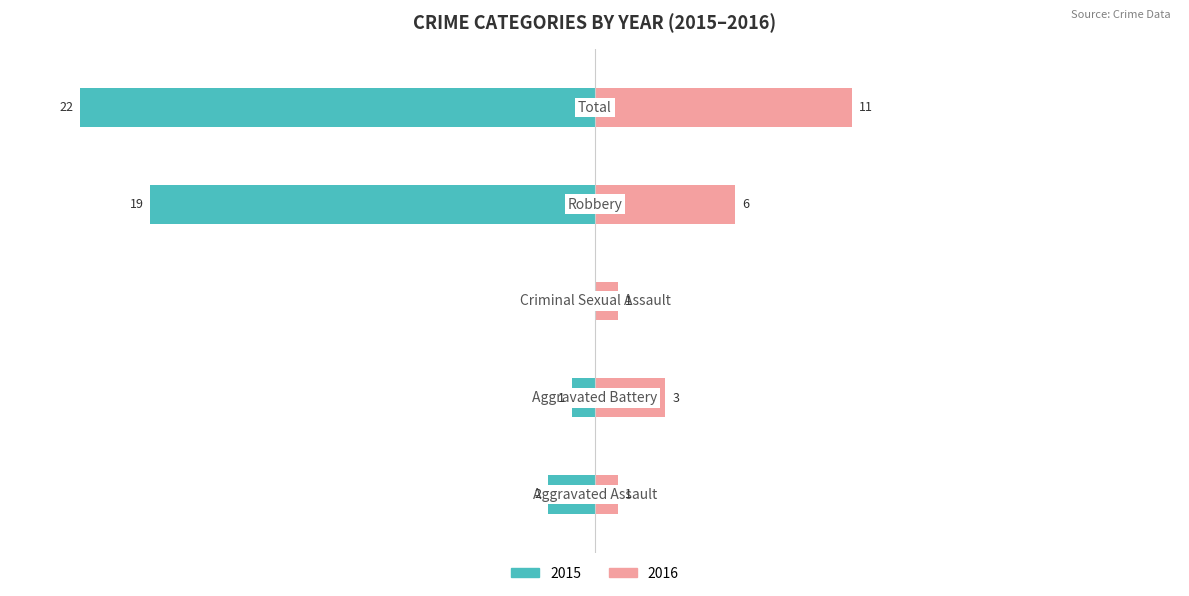

Reading left to right, what are all the values shown in this chart?

Left (2015): Aggravated Assault=-2	Aggravated Battery=-1	Criminal Sexual Assault=0	Robbery=-19	Total=-22
Right (2016): Aggravated Assault=1	Aggravated Battery=3	Criminal Sexual Assault=1	Robbery=6	Total=11